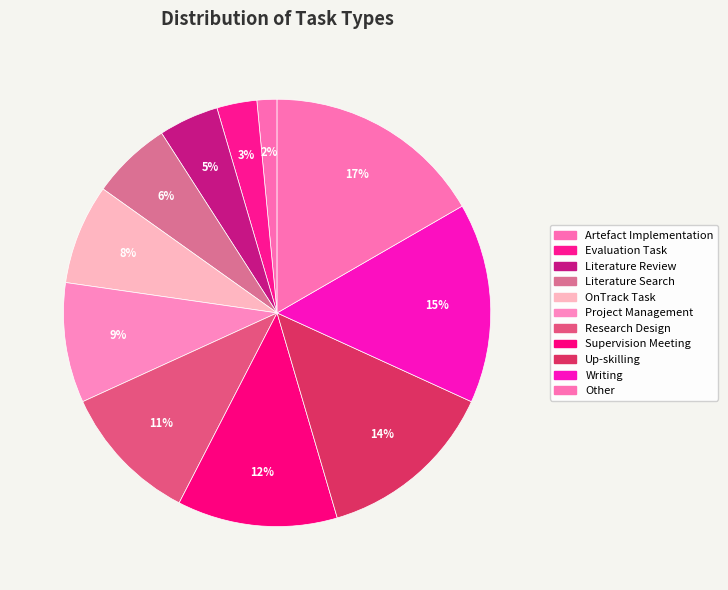

How many segments does this pie chart have?

11